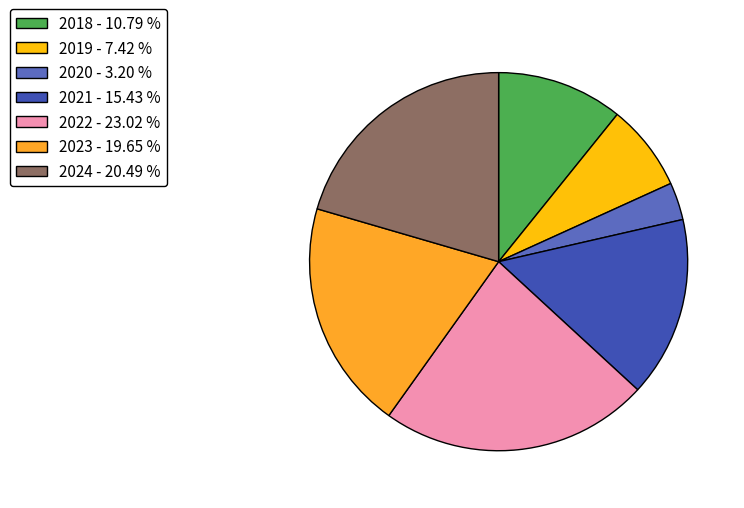

How many slices are in this pie chart?

7